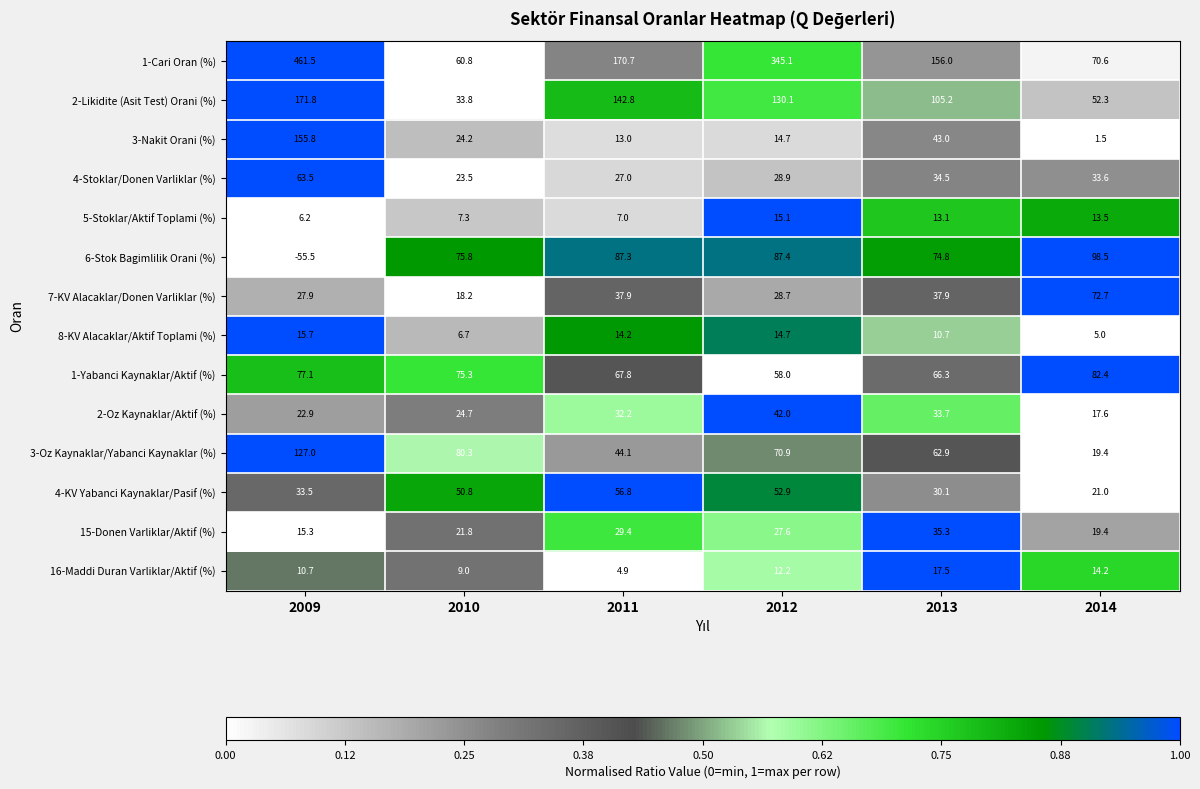

What is the spread (max minus min) of values at 2014?

97.0